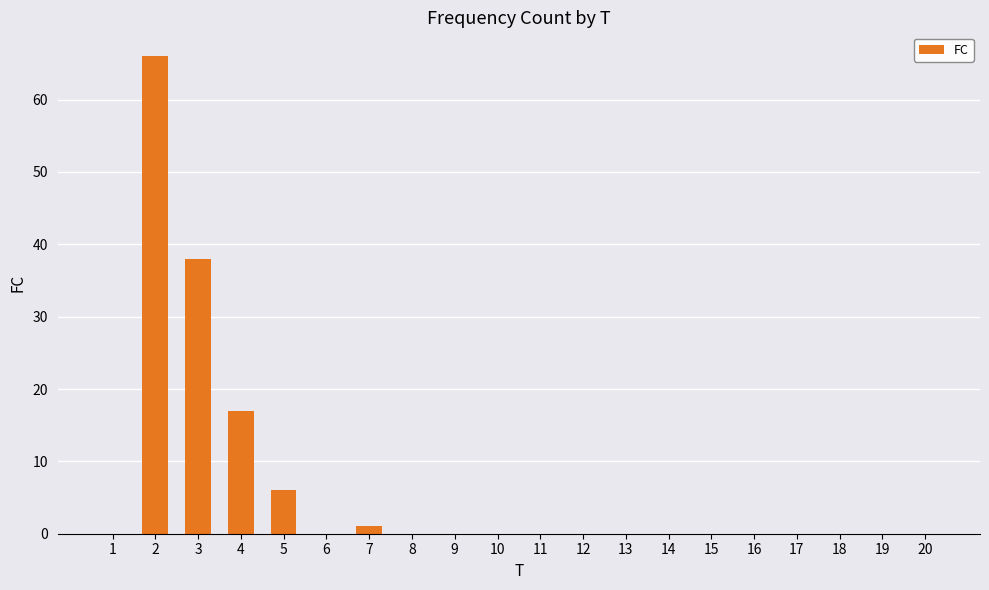

Reading right to left, list all the values displayed in this chart.

20=0	19=0	18=0	17=0	16=0	15=0	14=0	13=0	12=0	11=0	10=0	9=0	8=0	7=1	6=0	5=6	4=17	3=38	2=66	1=0